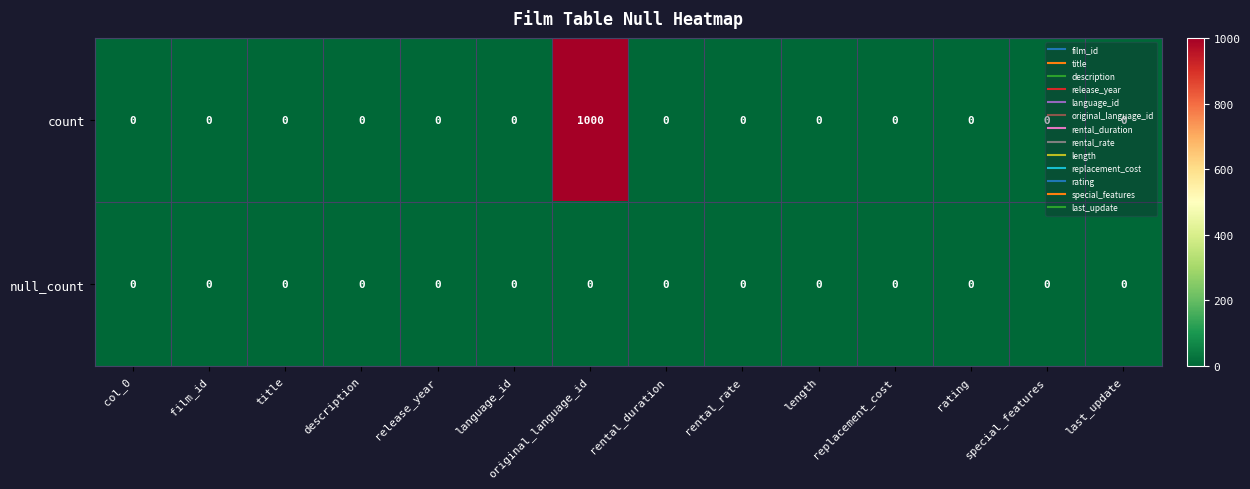

What is the greatest value displayed?

1000